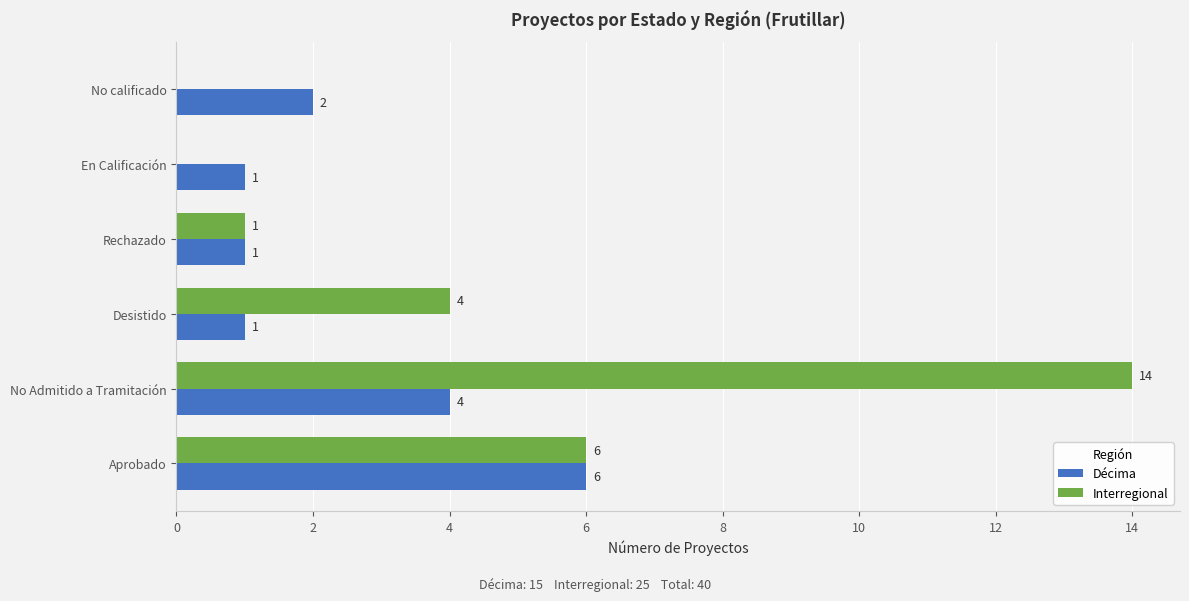

What is the sum of all Décima values?

15